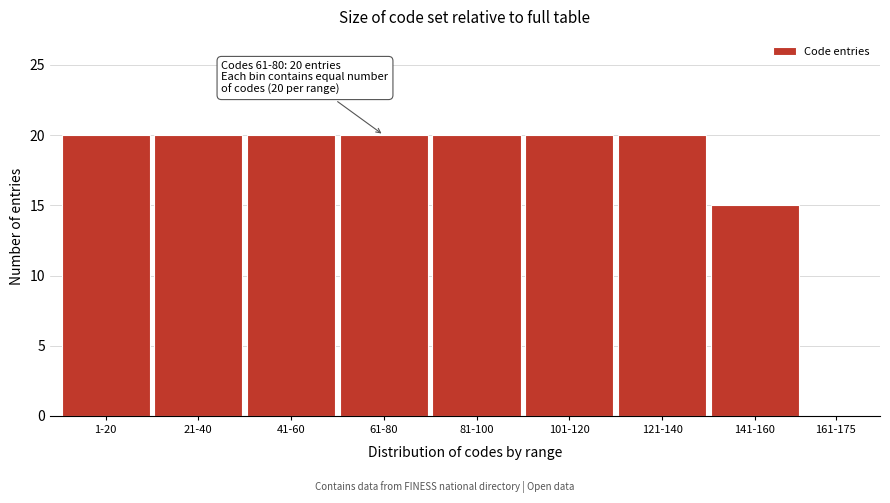

Reading left to right, transcribe all the data shown in this chart.

1-20=20	21-40=20	41-60=20	61-80=20	81-100=20	101-120=20	121-140=20	141-160=15	161-175=0